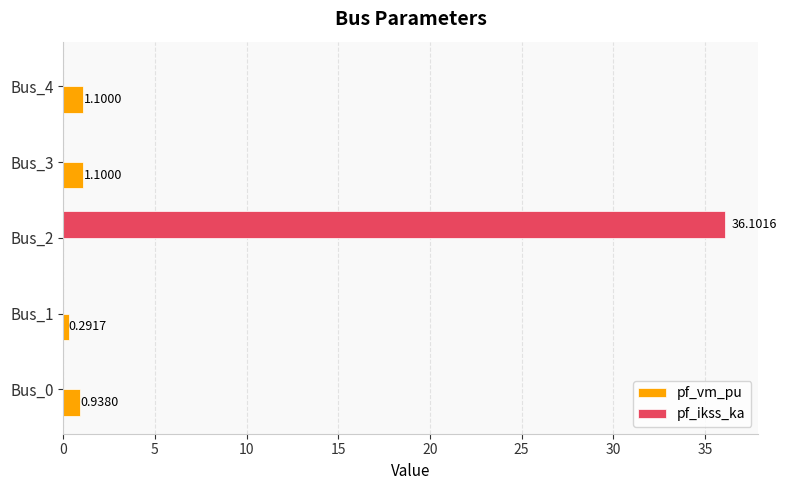

Which series changed the most between Bus_0 and Bus_2?

pf_ikss_ka